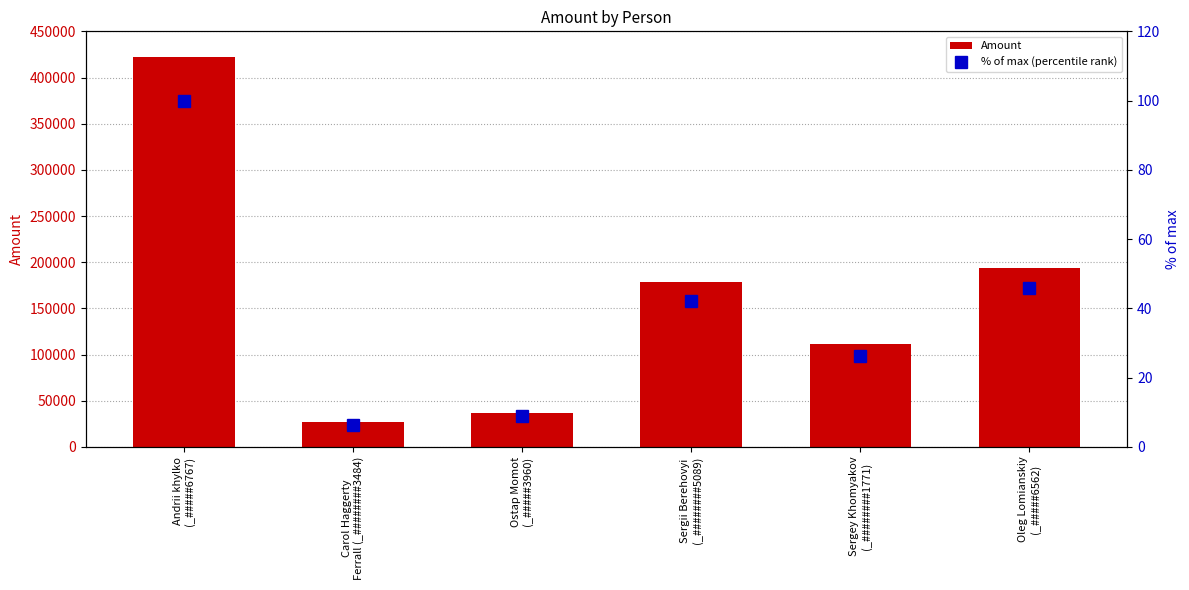

What is the value of the Amount bar at the 5th from the left?

111279.7